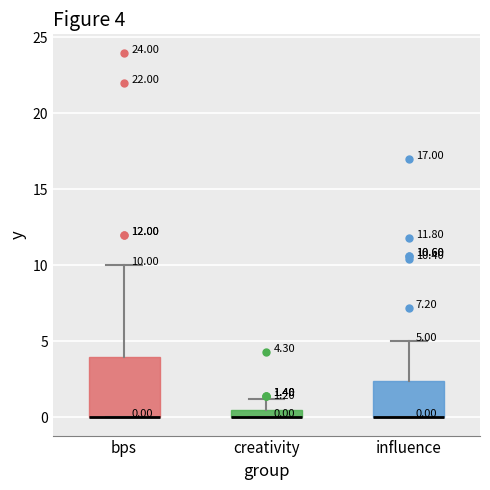

Which box is the tallest, from its lower edge to its upper edge?

bps